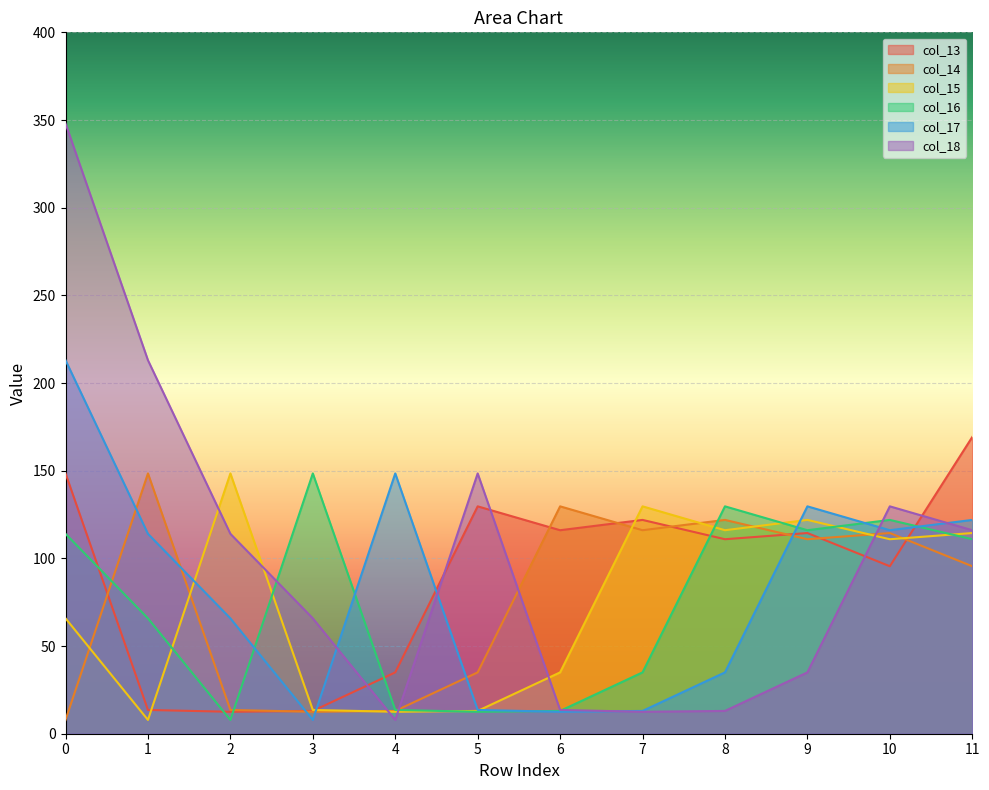

Does the chart display data point markers on the line(s)?

No